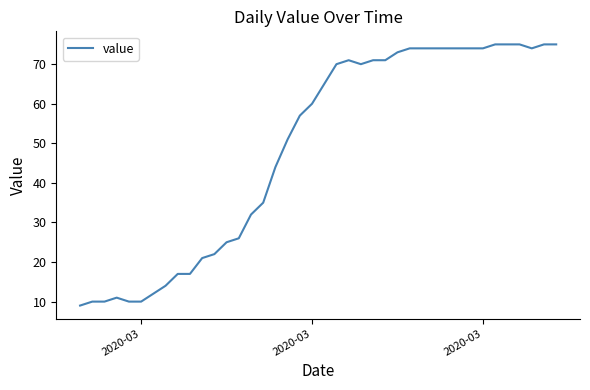

What is the smallest value displayed?

9